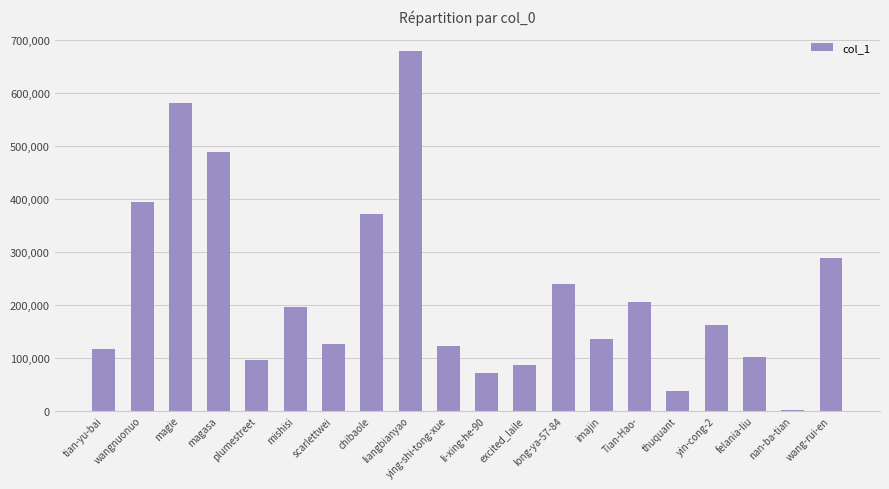

Approximately how many times larger is the value at Tian-Hao- compared to imajin?

1.5